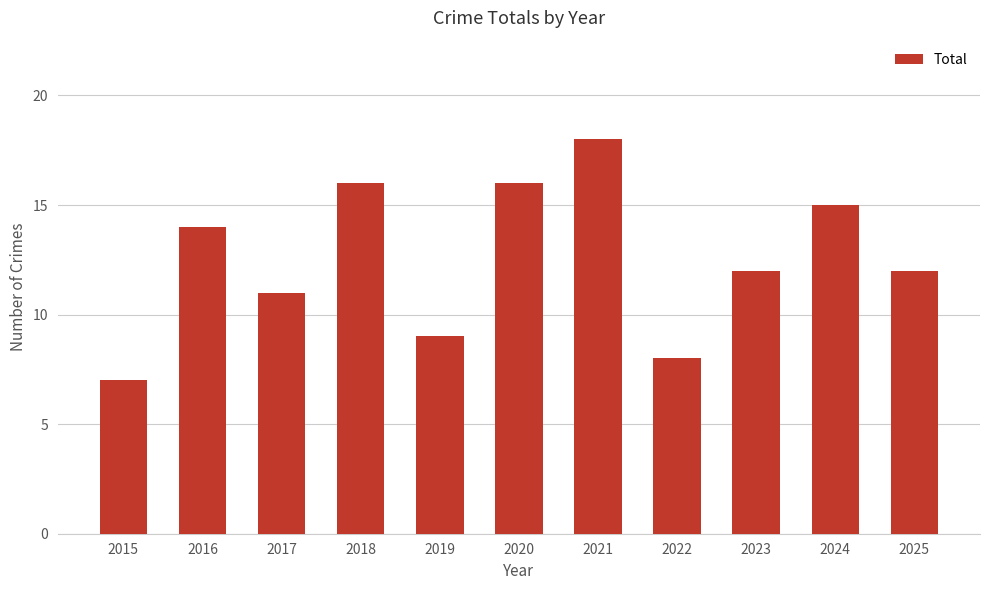

What is the difference between the second highest and minimum values?

9